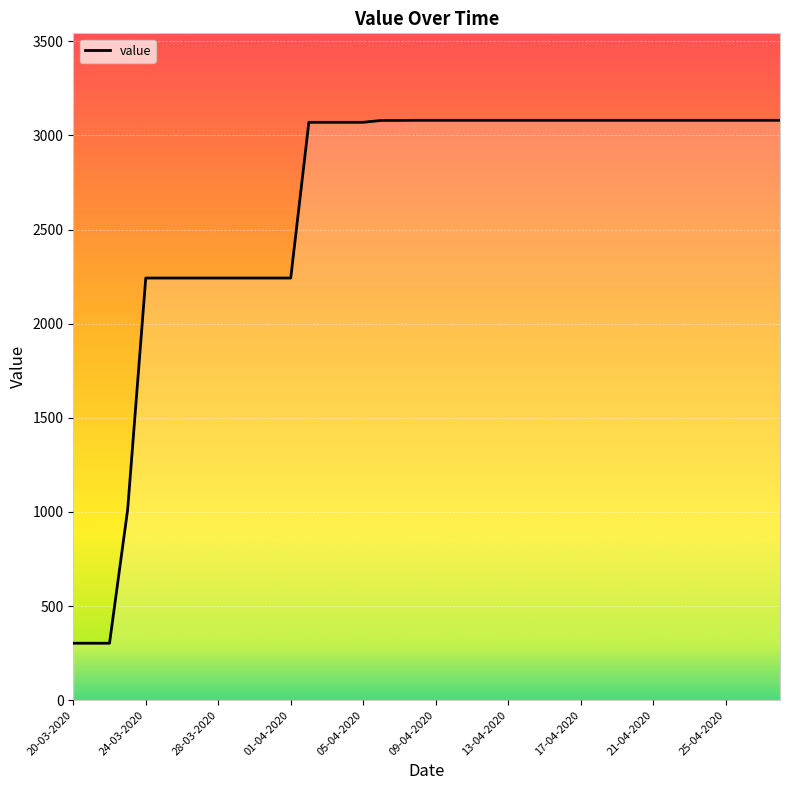

What is the minimum value shown in the chart?

302.4